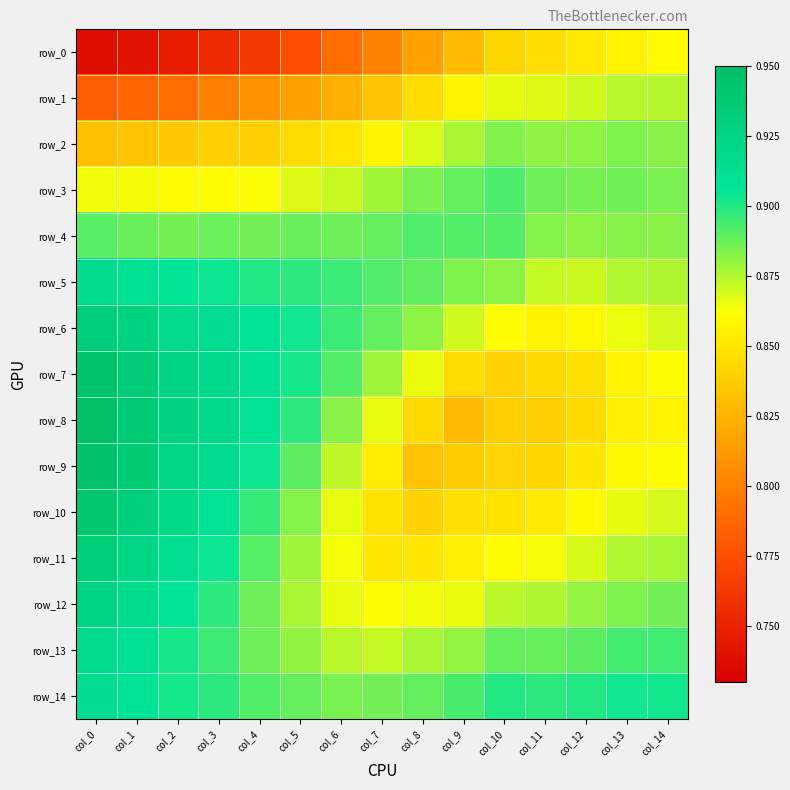

Between col_0 and col_4, which series saw the biggest shift?

row_10